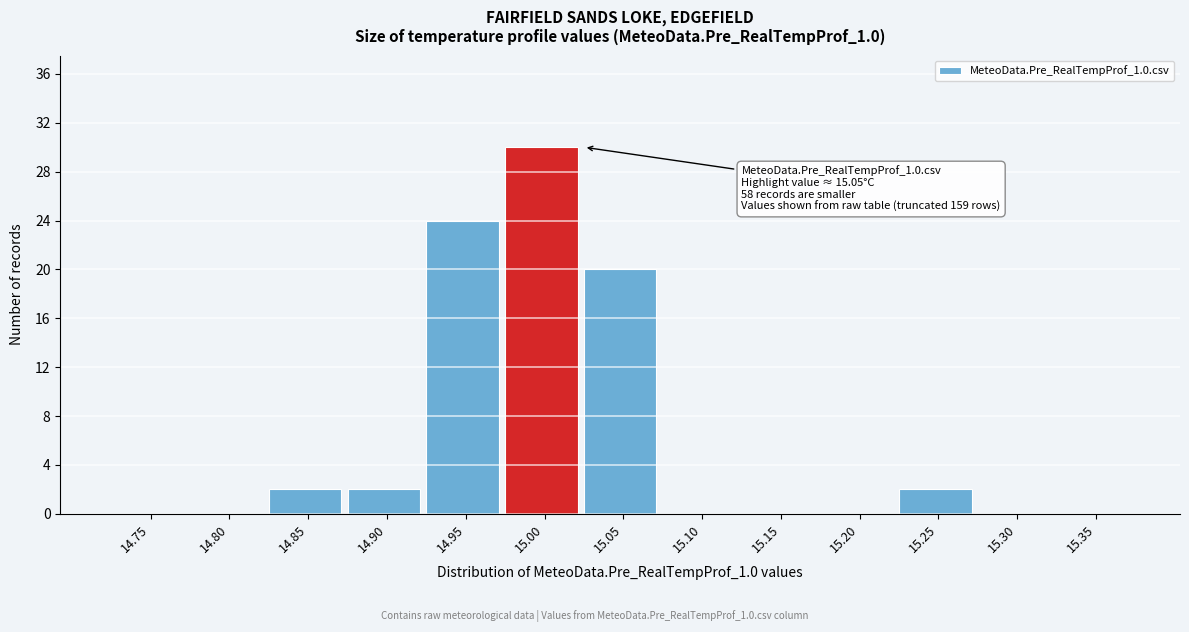

Reading left to right, what are all the values shown in this chart?

14.75=0	14.80=0	14.85=2	14.90=2	14.95=24	15.00=30	15.05=20	15.10=0	15.15=0	15.20=0	15.25=2	15.30=0	15.35=0